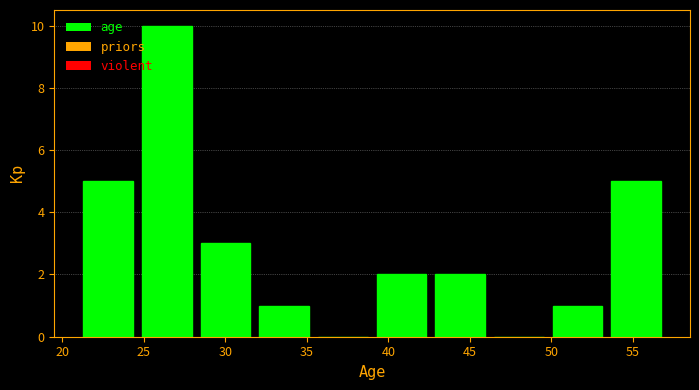

Reading left to right, transcribe this chart: for each bar, give the range it covers on the x-axis and its height. Neither the bar edges nor the heights are printed on the chart, so give them approximately, as read against the axes.

21.0 to 24.6: 5
24.6 to 28.2: 10
28.2 to 31.8: 3
31.8 to 35.4: 1
35.4 to 39.0: 0
39.0 to 42.6: 2
42.6 to 46.2: 2
46.2 to 49.8: 0
49.8 to 53.4: 1
53.4 to 57.0: 5